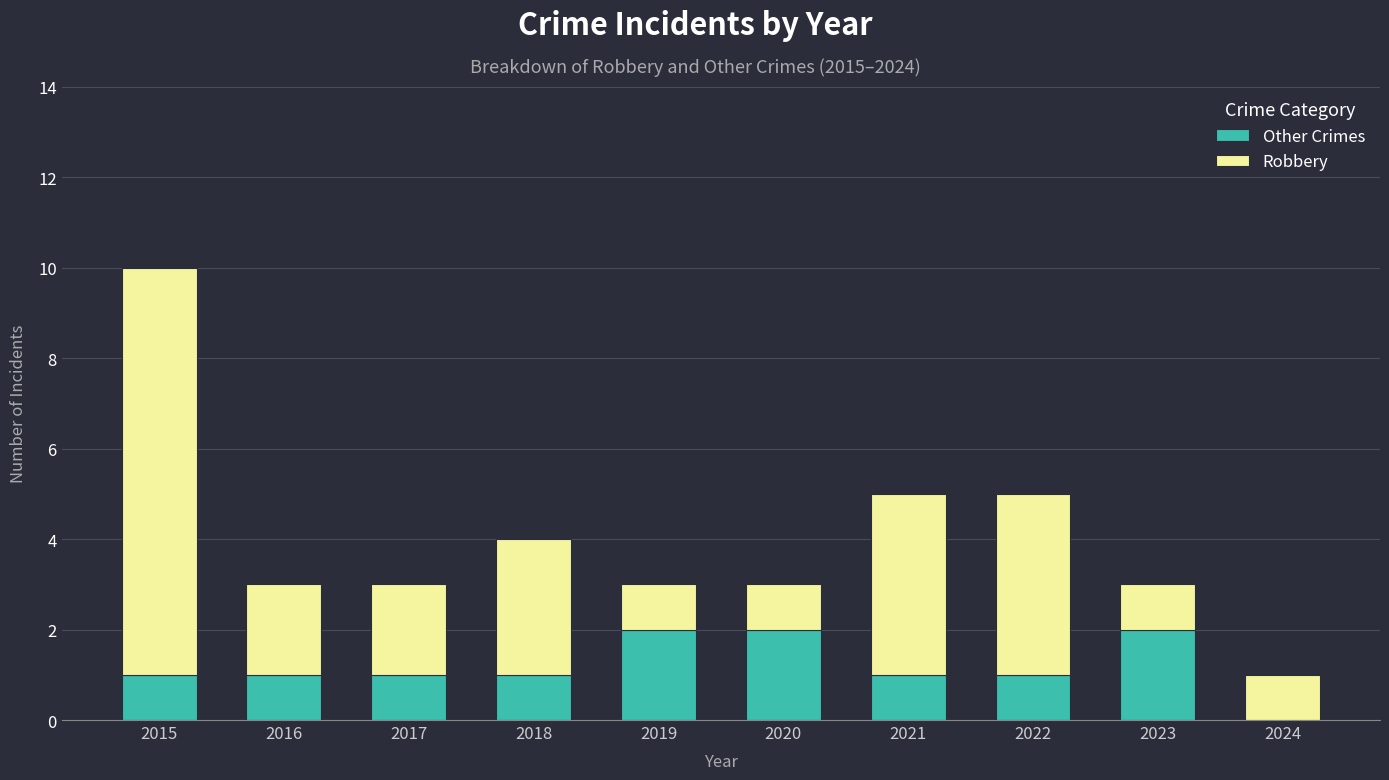

At which category is the sum across all series the highest?

2015